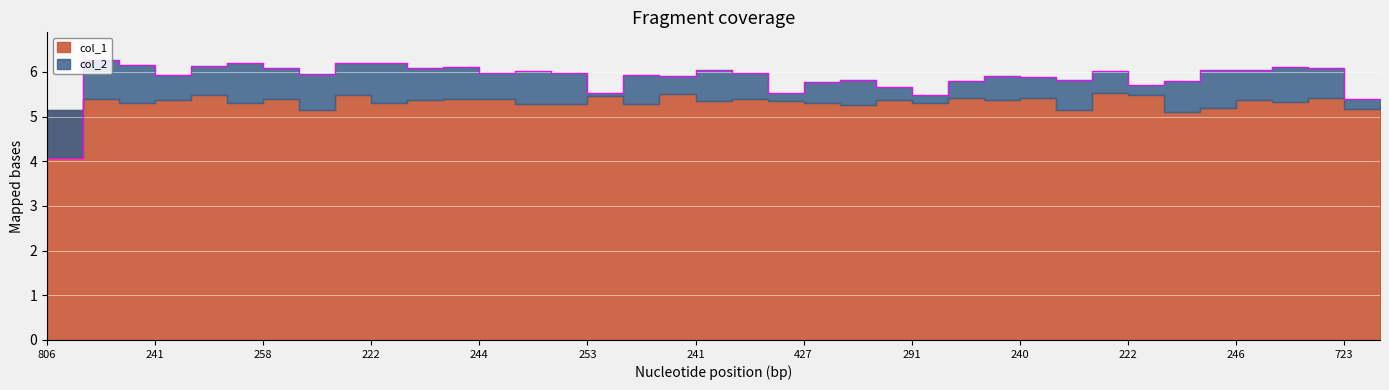

Reading left to right, list all the values displayed in this chart.

4.1	6.3	6.2	5.9	6.1	6.2	6.1	6.0	6.2	6.2	6.1	6.1	6.0	6.0	6.0	5.5	5.9	5.9	6.0	6.0	5.5	5.8	5.8	5.7	5.5	5.8	5.9	5.9	5.8	6.0	5.7	5.8	6.0	6.1	6.1	6.1	5.4	5.4